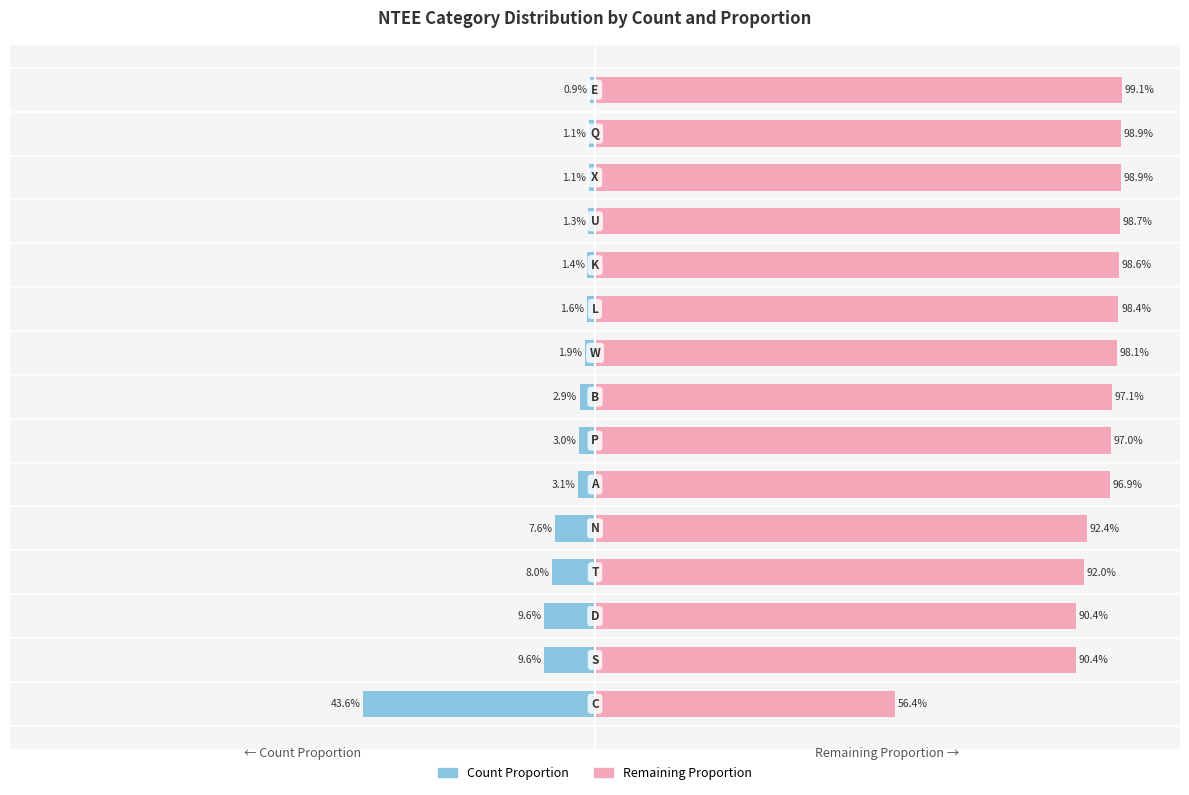

Is the value of Count Proportion at 14 greater than the value of Remaining Proportion at 2?

No